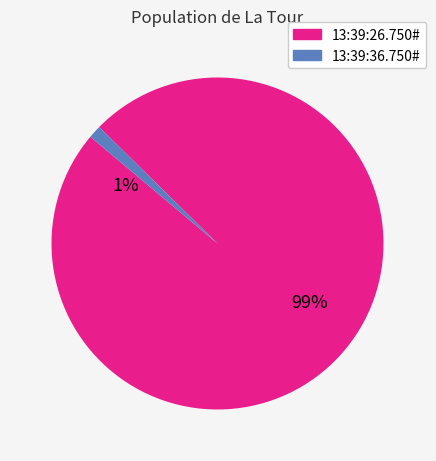

Which category has the biggest portion of the pie?

13:39:26.750#